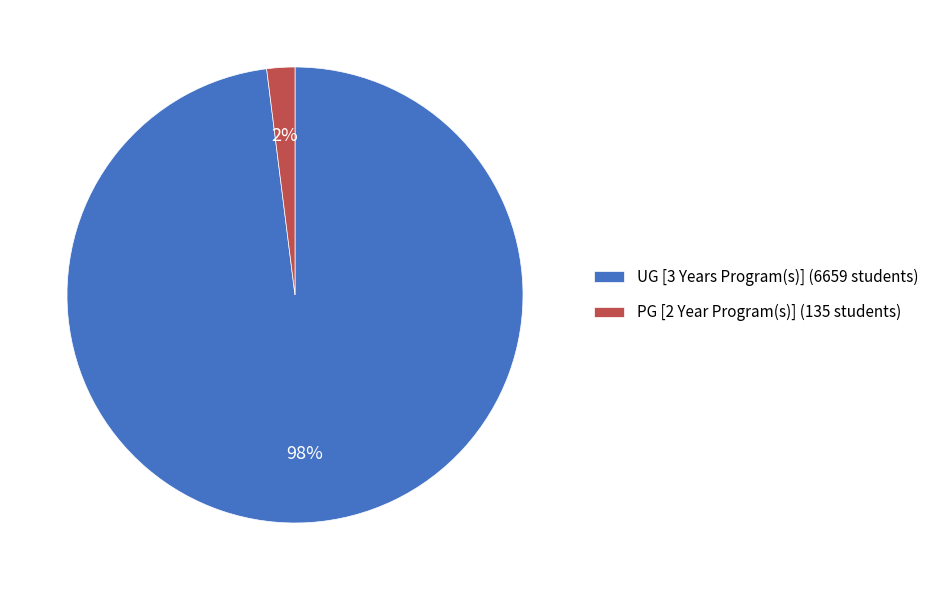

Rank the categories by value from highest to lowest.

UG [3 Years Program(s)], PG [2 Year Program(s)]